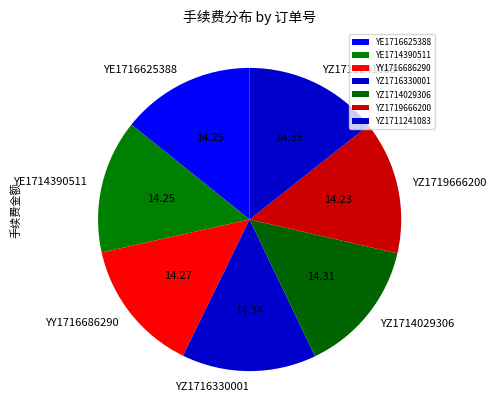

How many slices are in this pie chart?

7